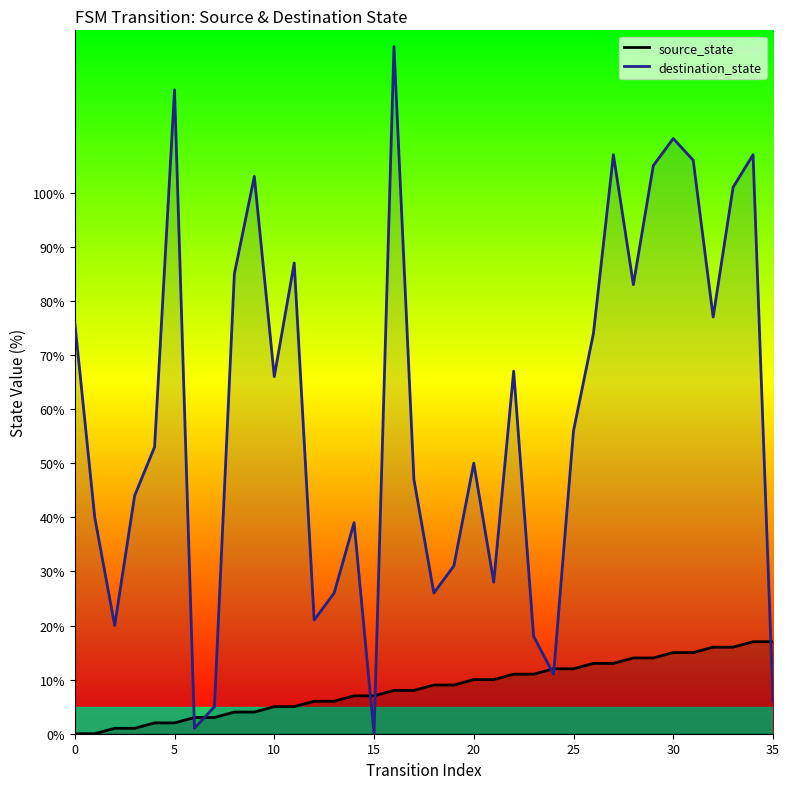

At which label does source_state first exceed 9?

20